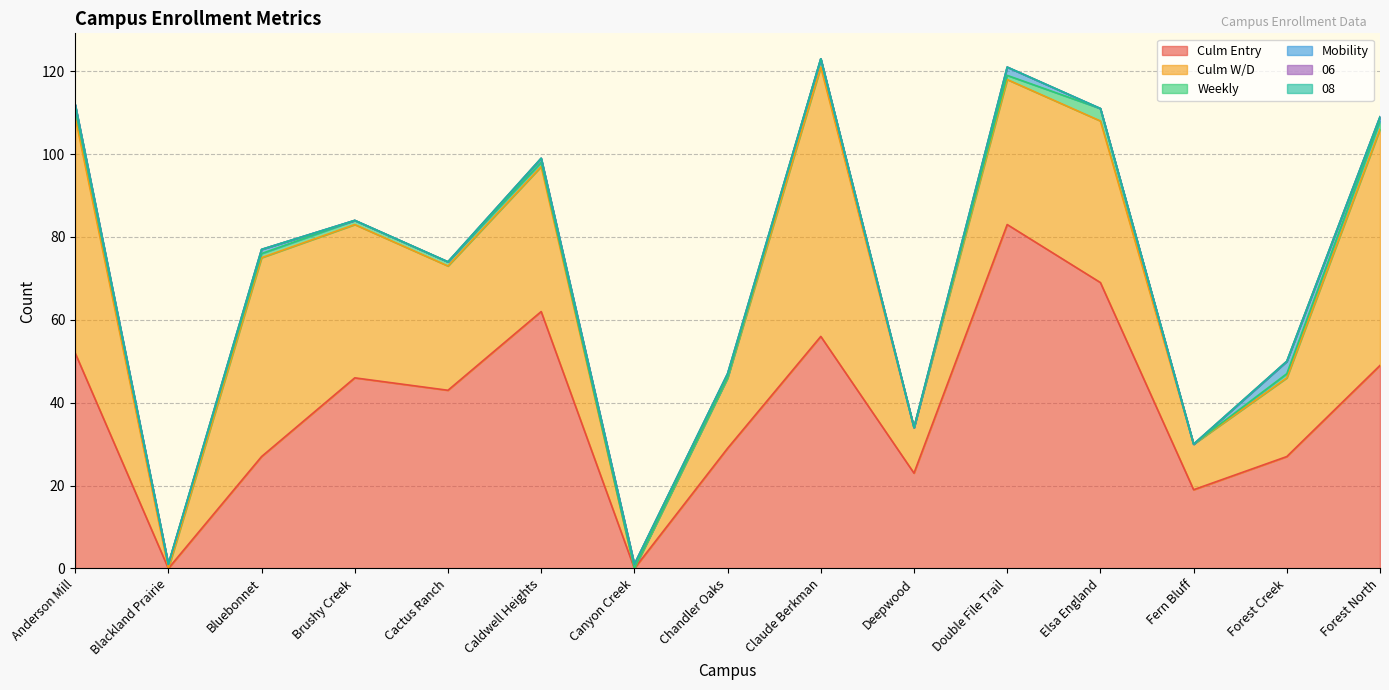

At which label does Culm W/D first exceed 35?

Anderson Mill